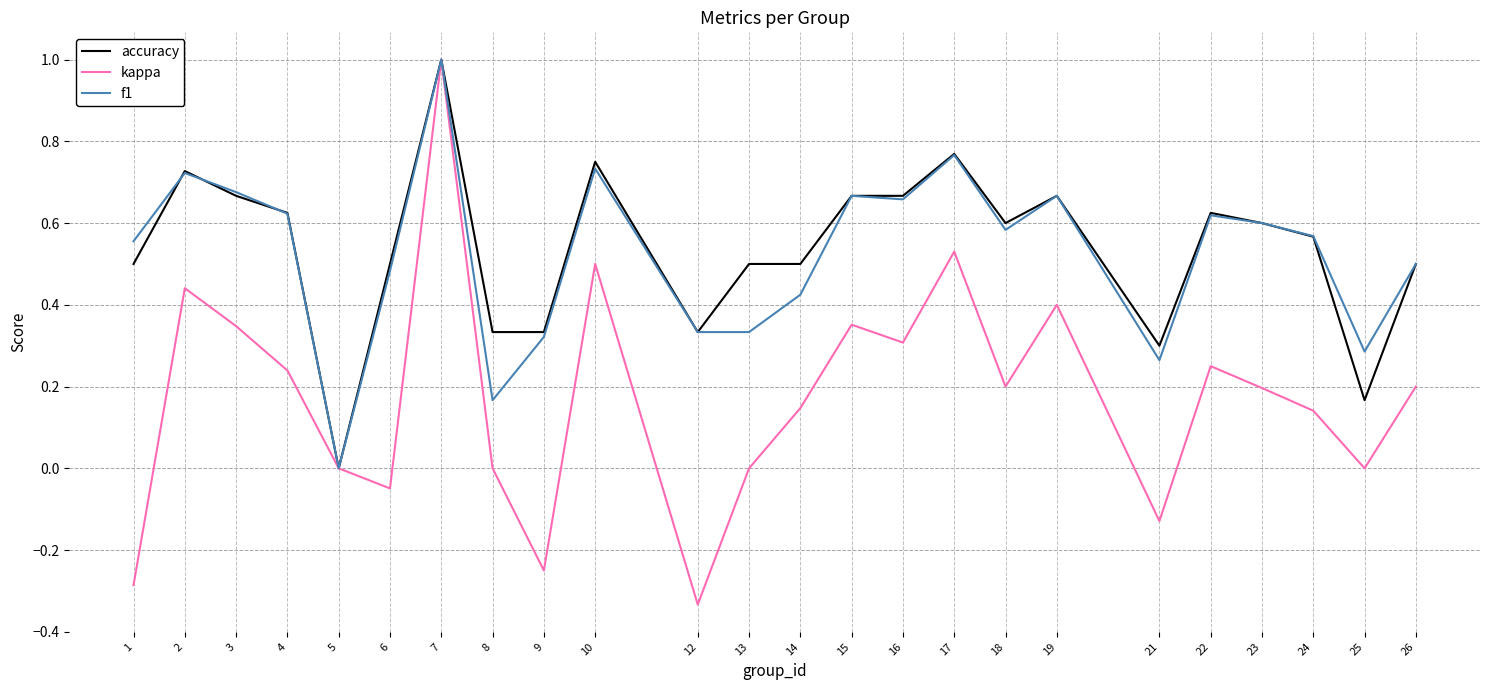

What is the sum of all f1 values?

12.6